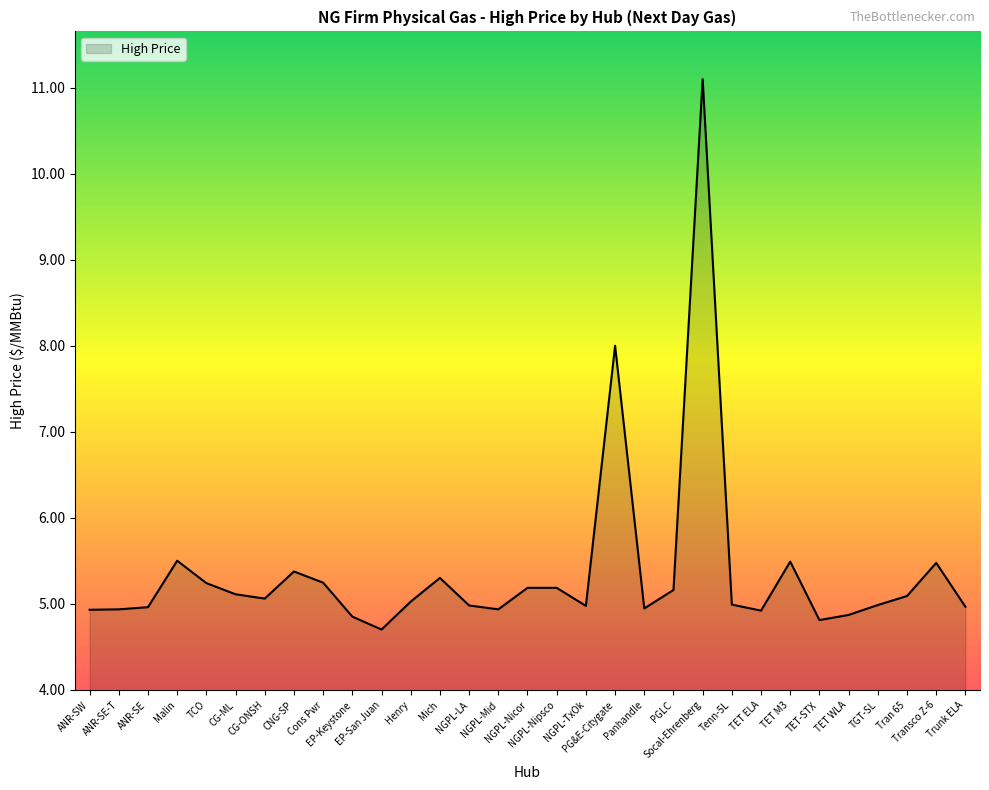

What is the maximum value shown in the chart?

11.1